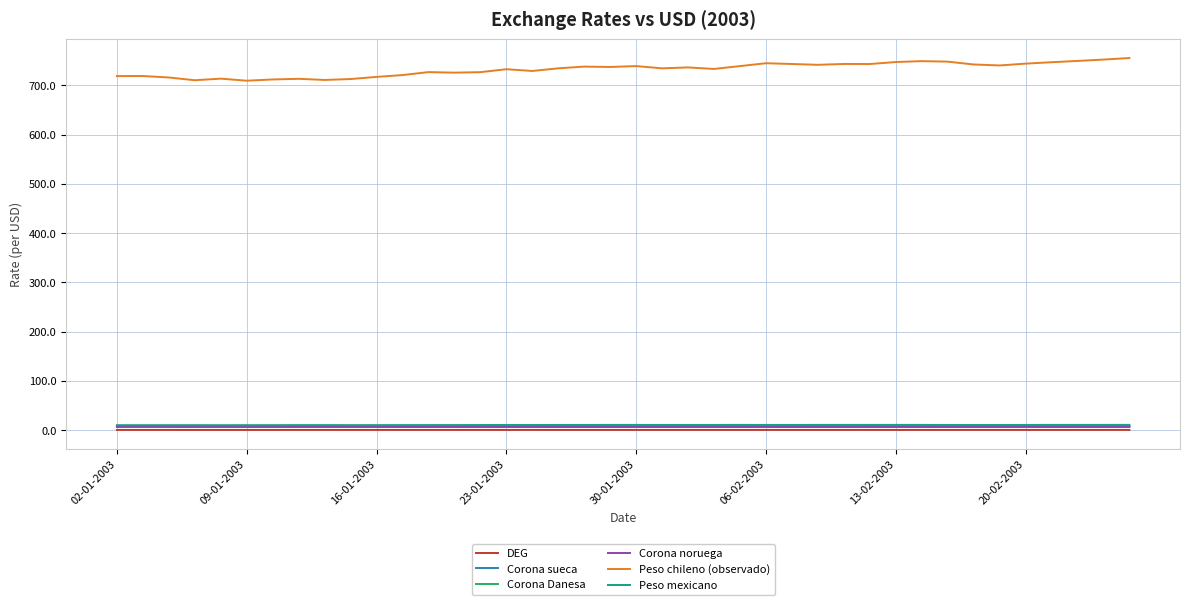

Which series has the largest range (max minus min)?

Peso chileno (observado)